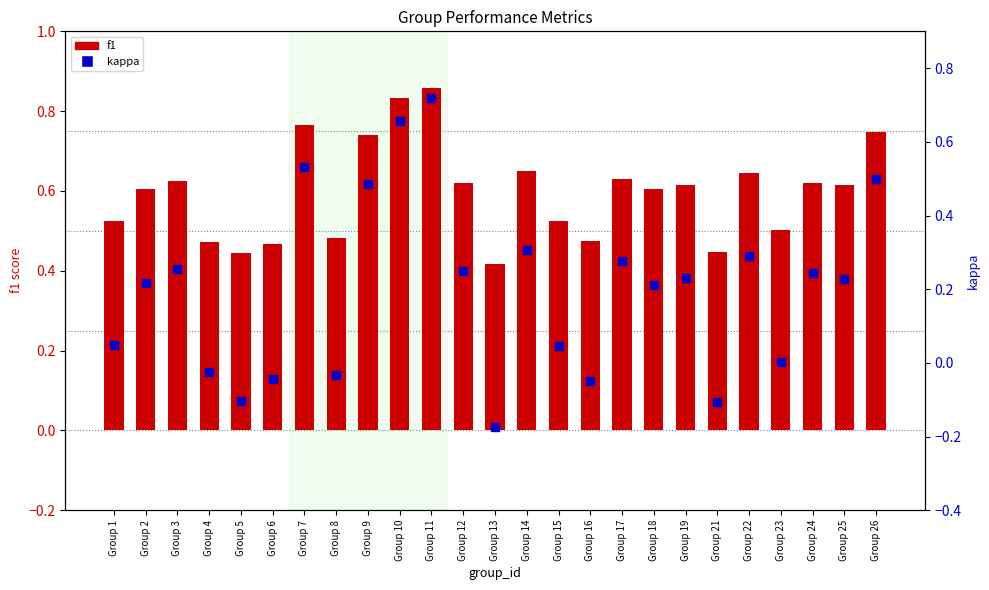

What are all the series names shown in the legend?

f1, kappa